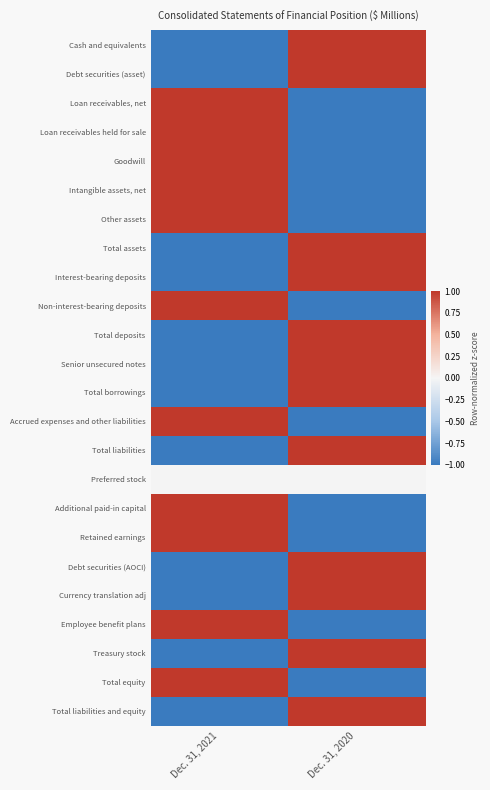

Reading right to left, extract all data points from this chart.

Cash and equivalents: Dec. 31, 2020=1	Dec. 31, 2021=-1
Debt securities (asset): Dec. 31, 2020=1	Dec. 31, 2021=-1
Loan receivables, net: Dec. 31, 2020=-1	Dec. 31, 2021=1
Loan receivables held for sale: Dec. 31, 2020=-1	Dec. 31, 2021=1
Goodwill: Dec. 31, 2020=-1	Dec. 31, 2021=1
Intangible assets, net: Dec. 31, 2020=-1	Dec. 31, 2021=1
Other assets: Dec. 31, 2020=-1	Dec. 31, 2021=1
Total assets: Dec. 31, 2020=1	Dec. 31, 2021=-1
Interest-bearing deposits: Dec. 31, 2020=1	Dec. 31, 2021=-1
Non-interest-bearing deposits: Dec. 31, 2020=-1	Dec. 31, 2021=1
Total deposits: Dec. 31, 2020=1	Dec. 31, 2021=-1
Senior unsecured notes: Dec. 31, 2020=1	Dec. 31, 2021=-1
Total borrowings: Dec. 31, 2020=1	Dec. 31, 2021=-1
Accrued expenses and other liabilities: Dec. 31, 2020=-1	Dec. 31, 2021=1
Total liabilities: Dec. 31, 2020=1	Dec. 31, 2021=-1
Preferred stock: Dec. 31, 2020=0	Dec. 31, 2021=0
Additional paid-in capital: Dec. 31, 2020=-1	Dec. 31, 2021=1
Retained earnings: Dec. 31, 2020=-1	Dec. 31, 2021=1
Debt securities (AOCI): Dec. 31, 2020=1	Dec. 31, 2021=-1
Currency translation adj: Dec. 31, 2020=1	Dec. 31, 2021=-1
Employee benefit plans: Dec. 31, 2020=-1	Dec. 31, 2021=1
Treasury stock: Dec. 31, 2020=1	Dec. 31, 2021=-1
Total equity: Dec. 31, 2020=-1	Dec. 31, 2021=1
Total liabilities and equity: Dec. 31, 2020=1	Dec. 31, 2021=-1